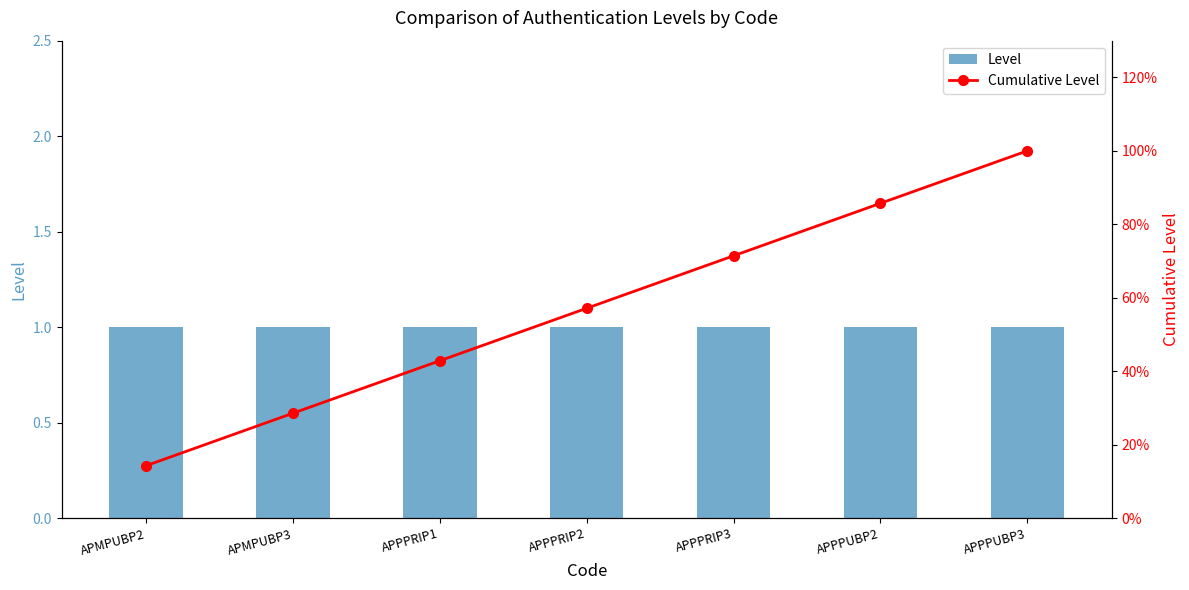

What is the difference between the second highest and minimum values in the Cumulative Level series?

0.7